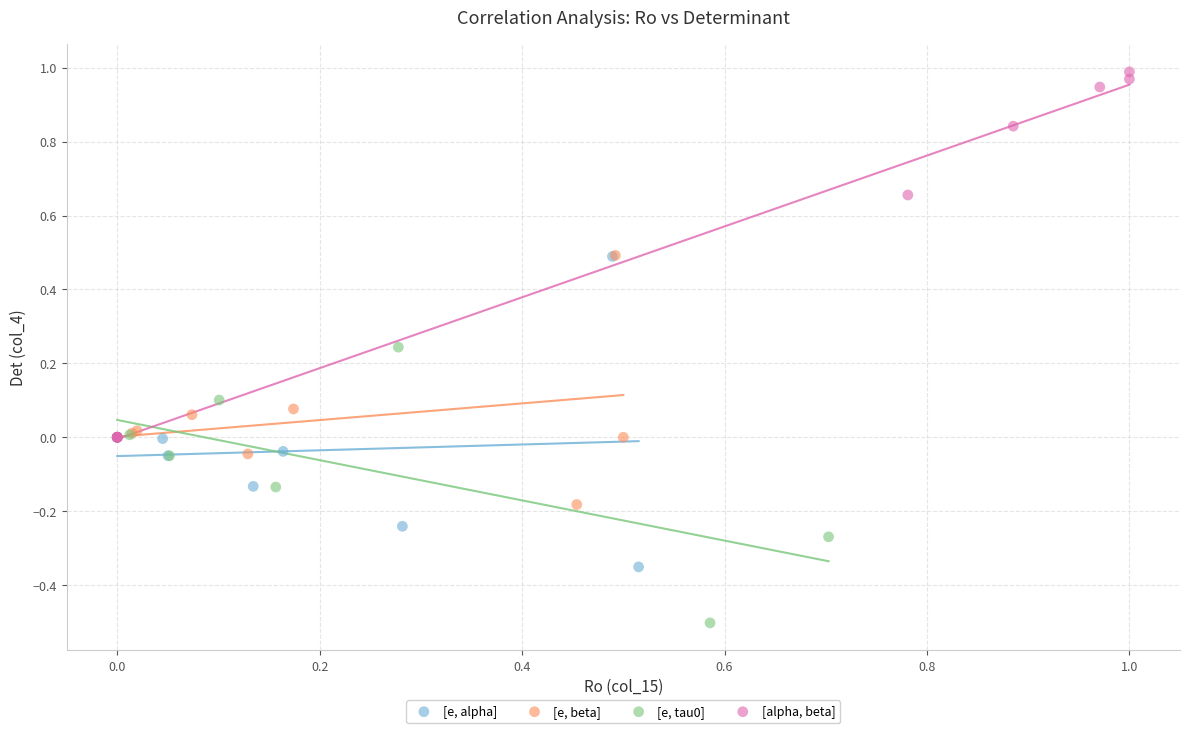

Which series has the largest Y range (max minus min)?

[alpha, beta]